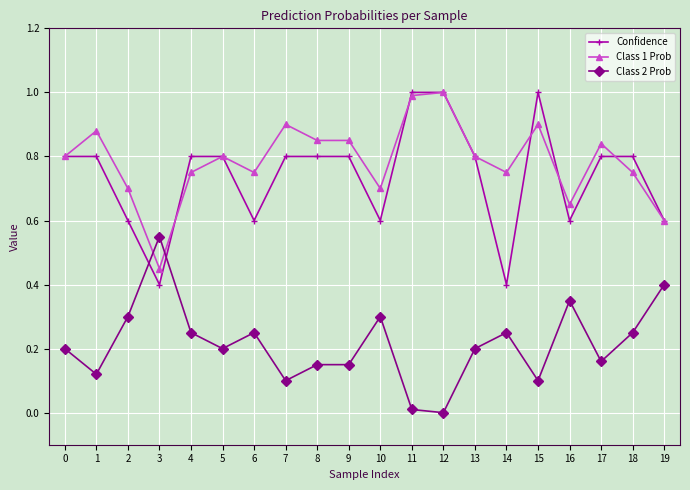

What are all the series names shown in the legend?

Confidence, Class 1 Prob, Class 2 Prob